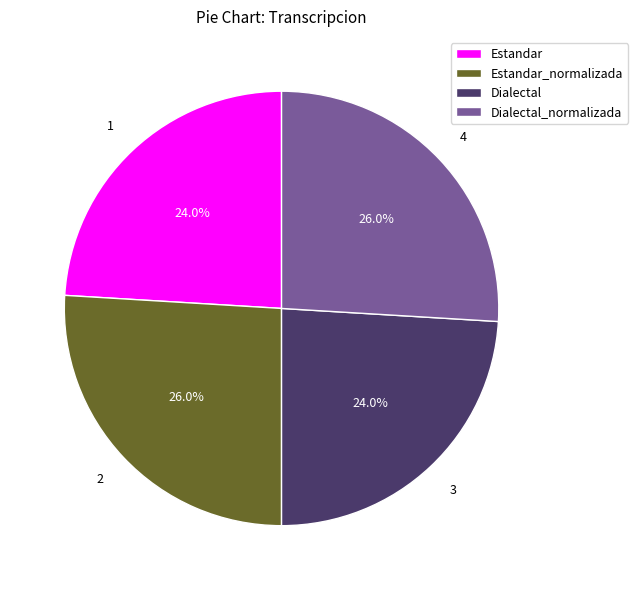

What is the ratio of the value at Estandar_normalizada to the value at Dialectal_normalizada?

1.0